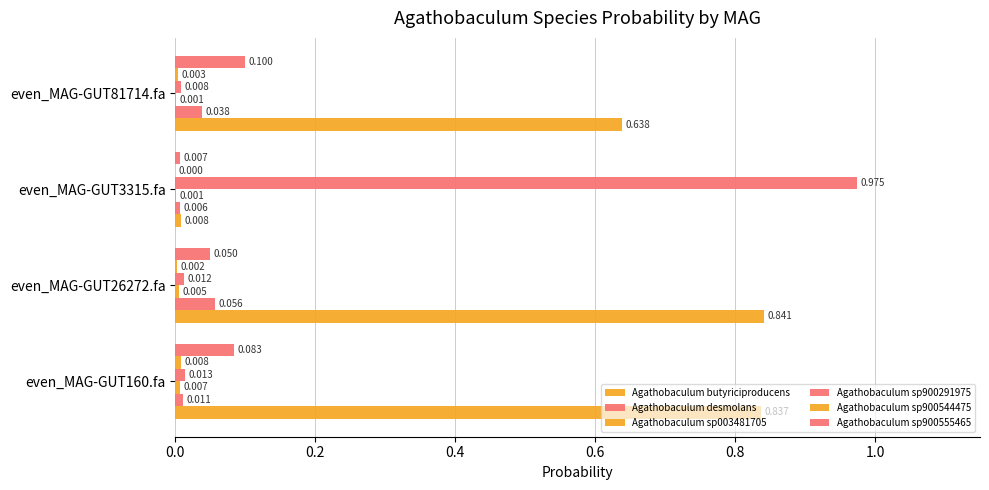

Count the number of data series in this chart.

6